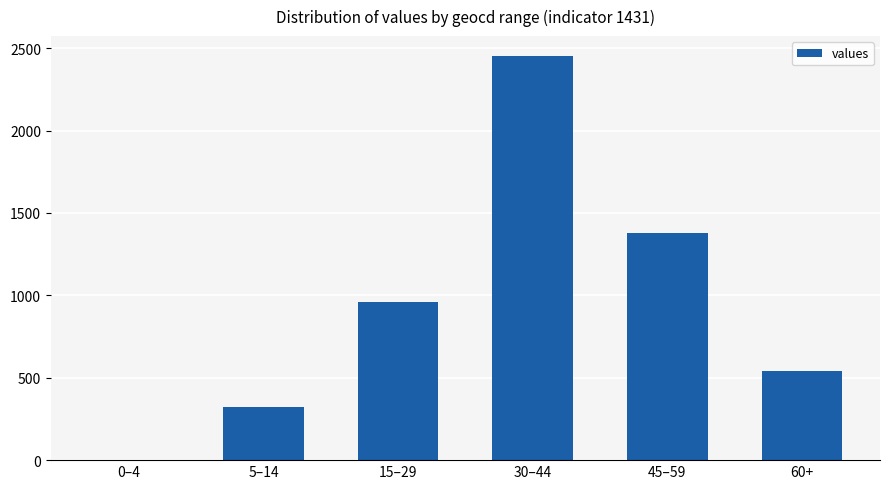

Reading right to left, extract all data points from this chart.

60+=540	45–59=1378	30–44=2451	15–29=959	5–14=320	0–4=0